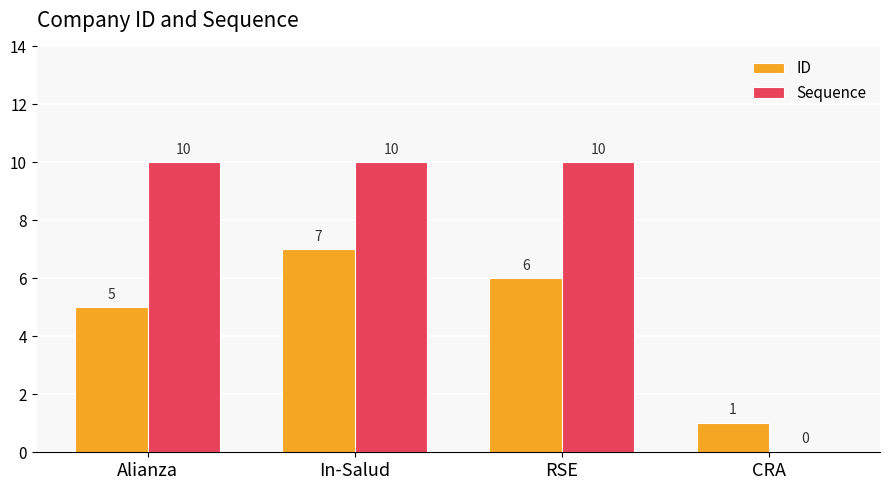

Is the value of ID at In-Salud greater than the value of Sequence at RSE?

No